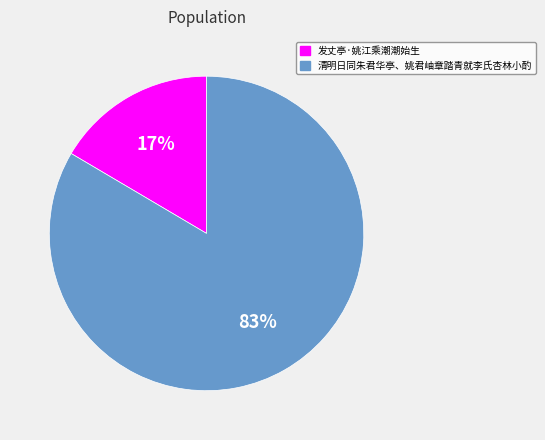

To the nearest percent, what is the average slice percentage?

50%